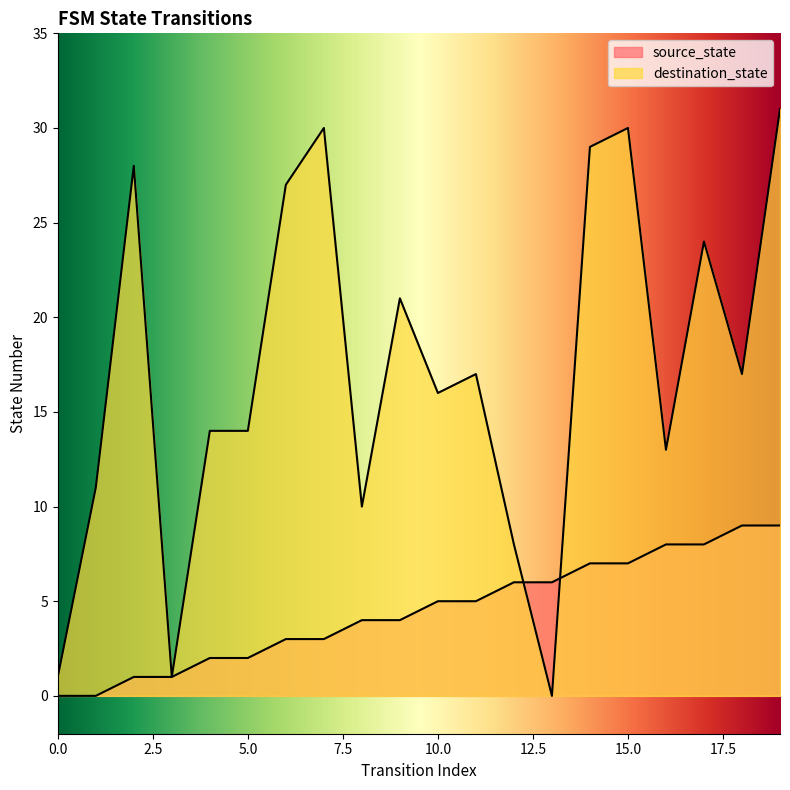

How many data points in source_state are less than 5?

10